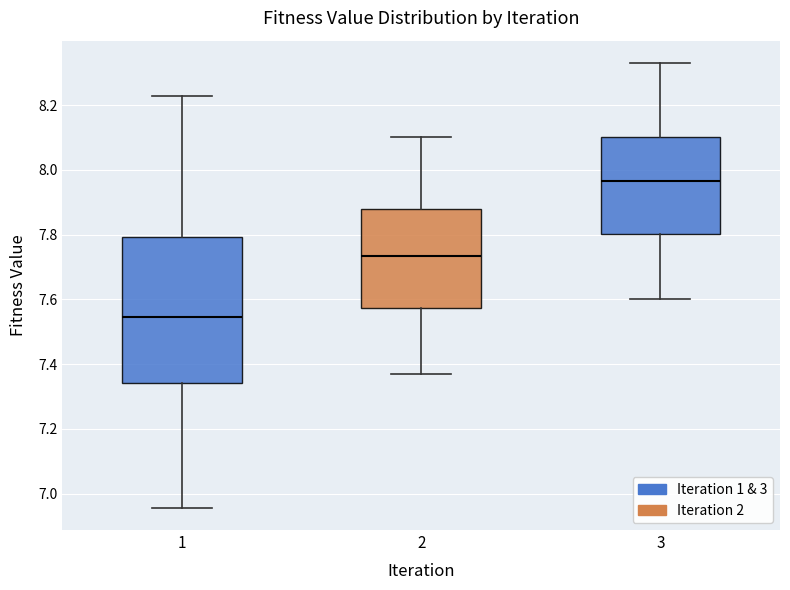

Which box has the lowest median line?

1